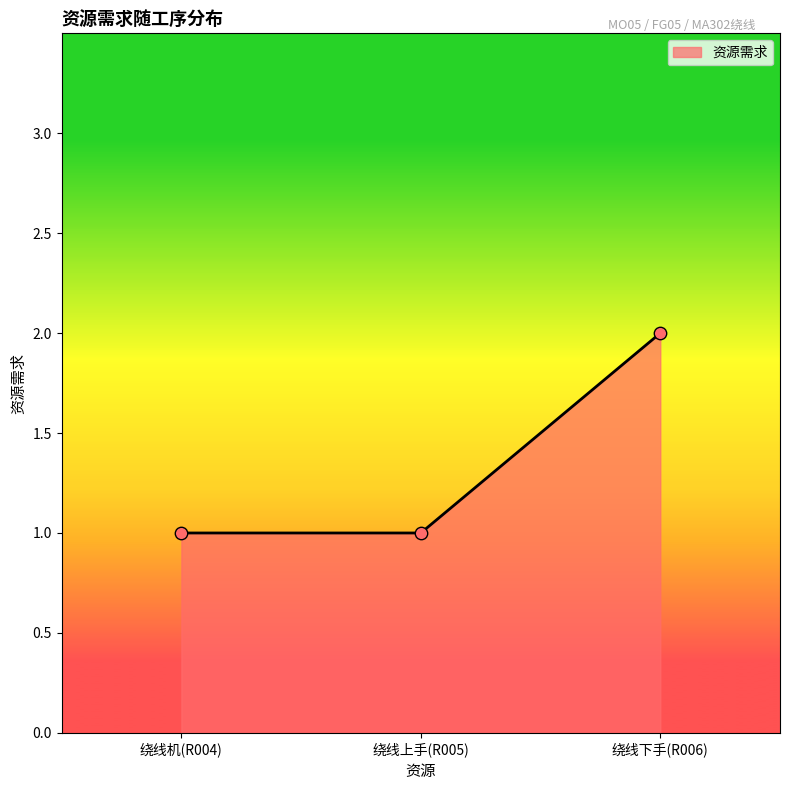

Which has a higher value, 绕线下手(R006) or 绕线机(R004)?

绕线下手(R006)